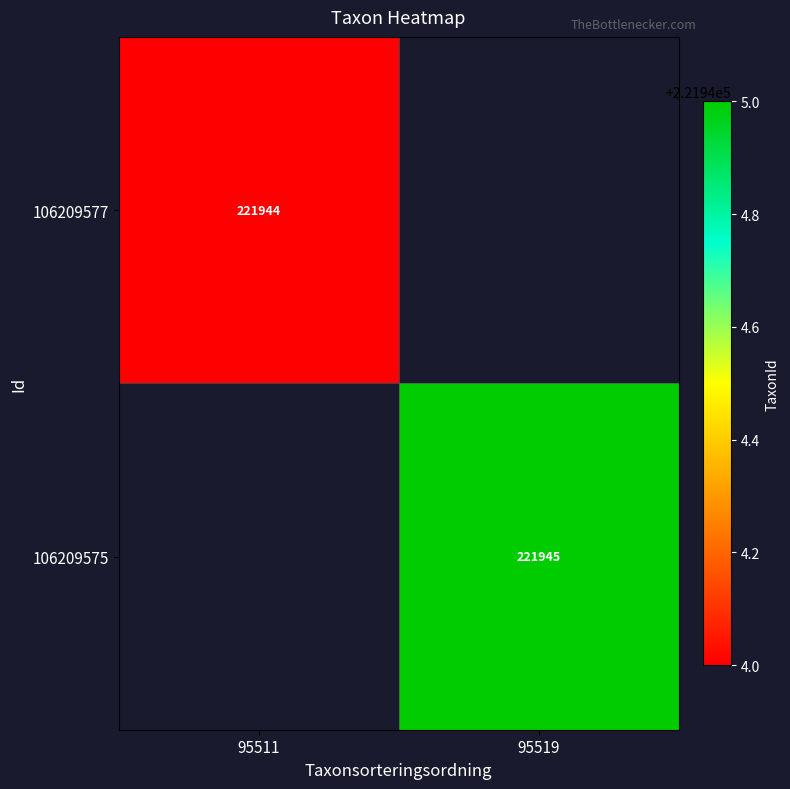

At how many categories does at least one series exceed 221944?

1